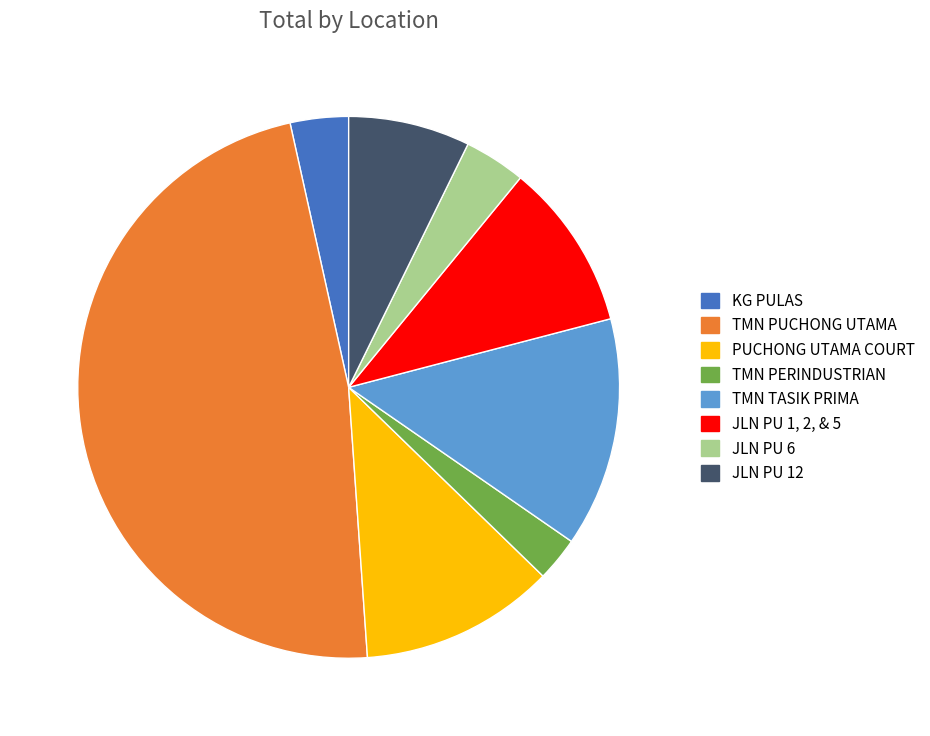

How many segments does this pie chart have?

8